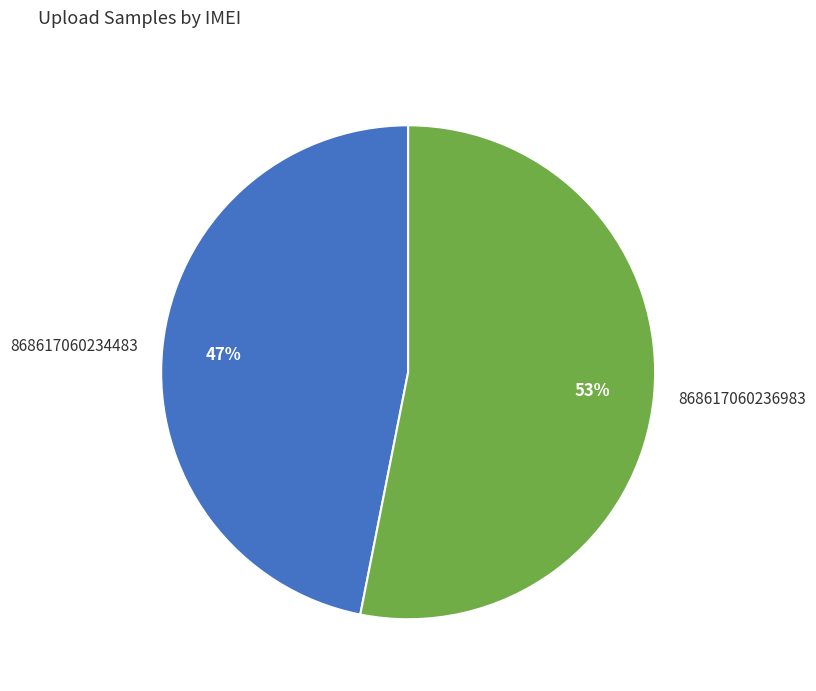

Is it true that 868617060236983 is 47% of the pie?

False